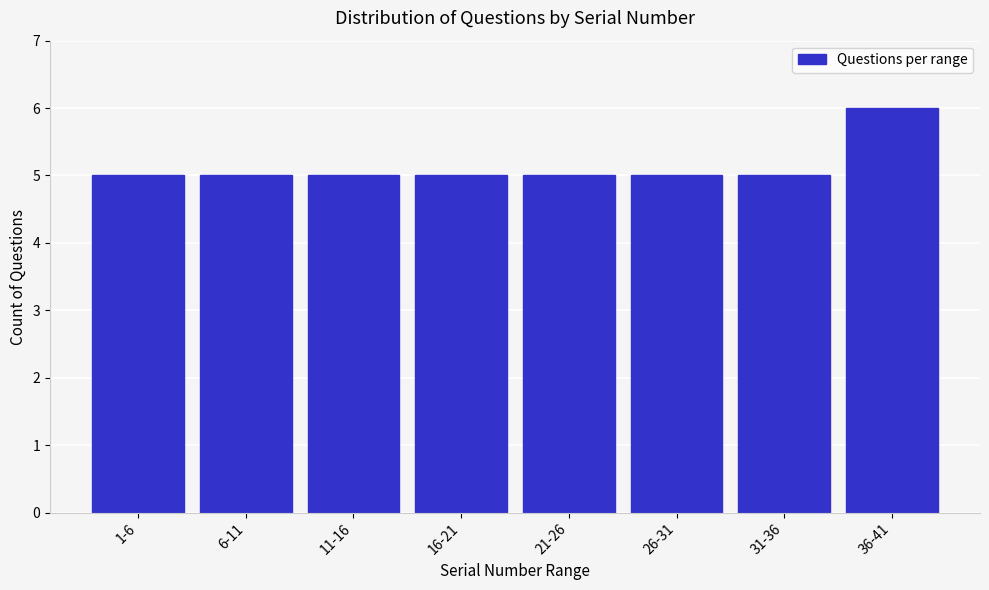

Reading left to right, what are all the values shown in this chart?

1-6=5	6-11=5	11-16=5	16-21=5	21-26=5	26-31=5	31-36=5	36-41=6